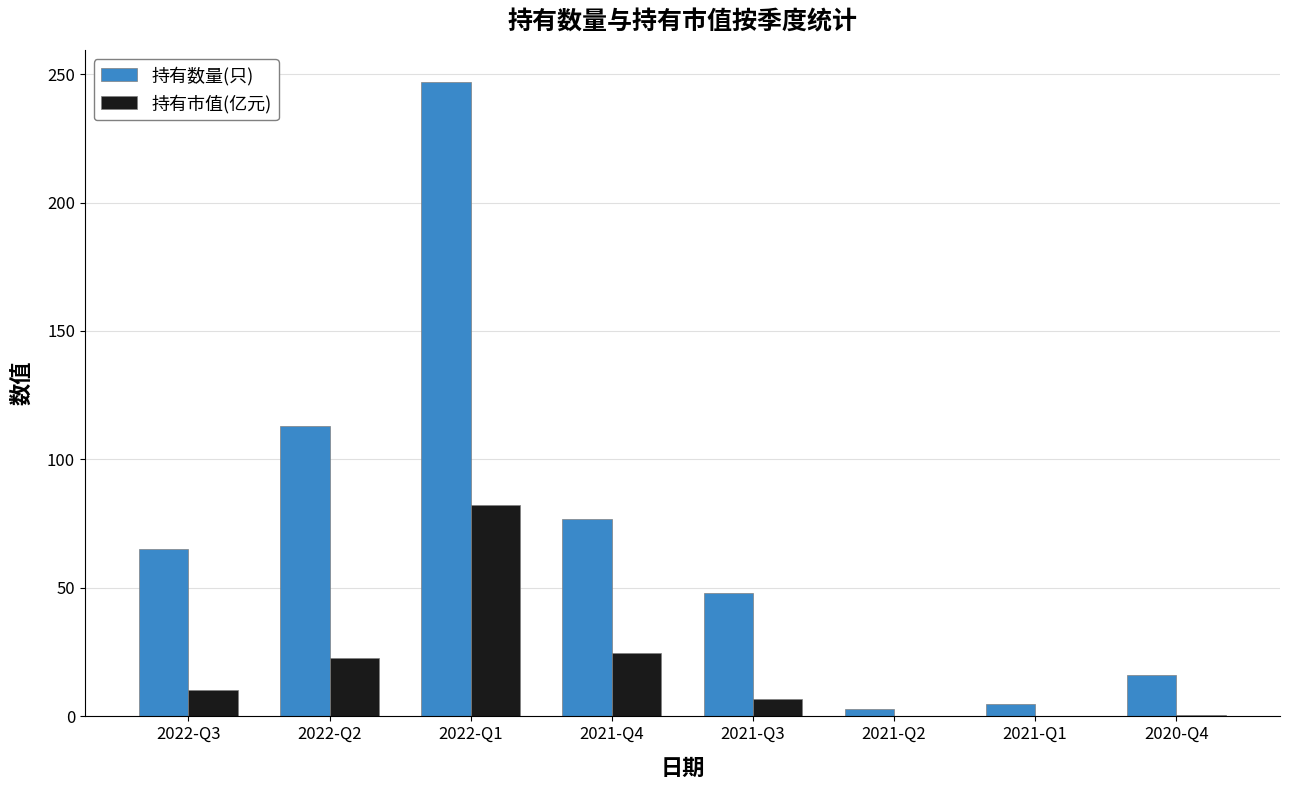

Which series has the largest total across all categories?

持有数量(只)